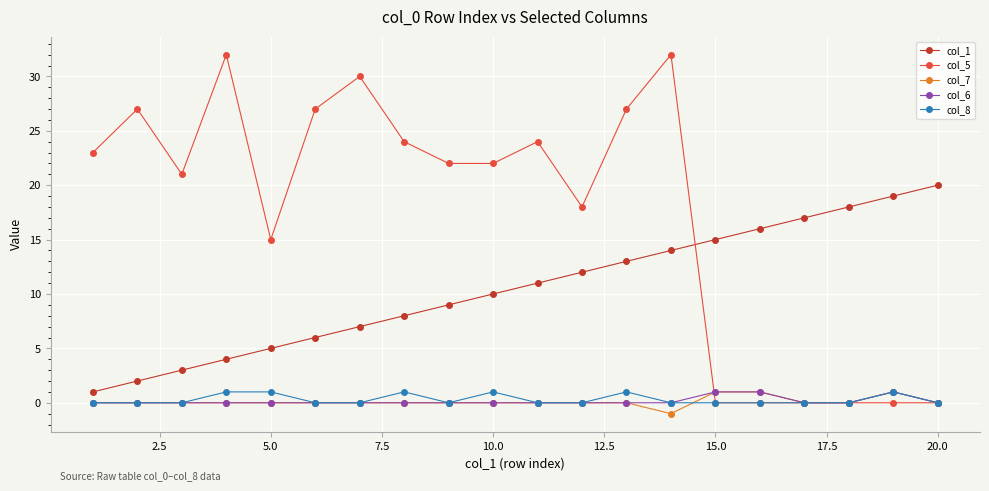

True or false: col_8 has more than 2 points higher than both neighbors.

True